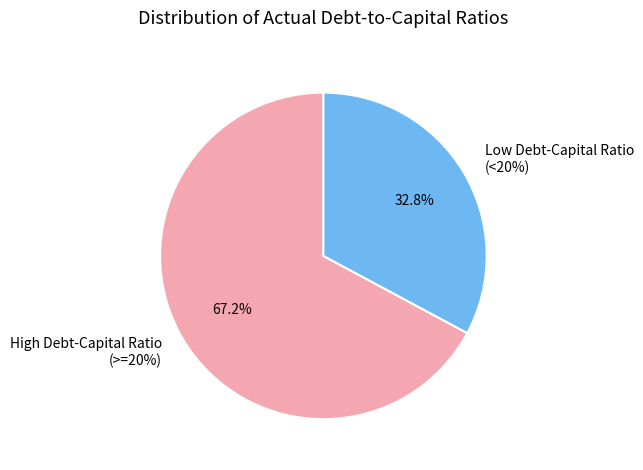

Is there a majority slice in this chart?

No